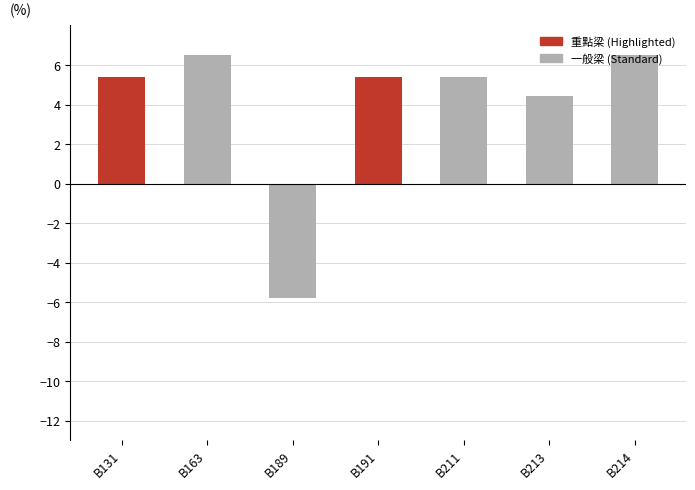

What is the change in value from B163 to B211?

-1.1